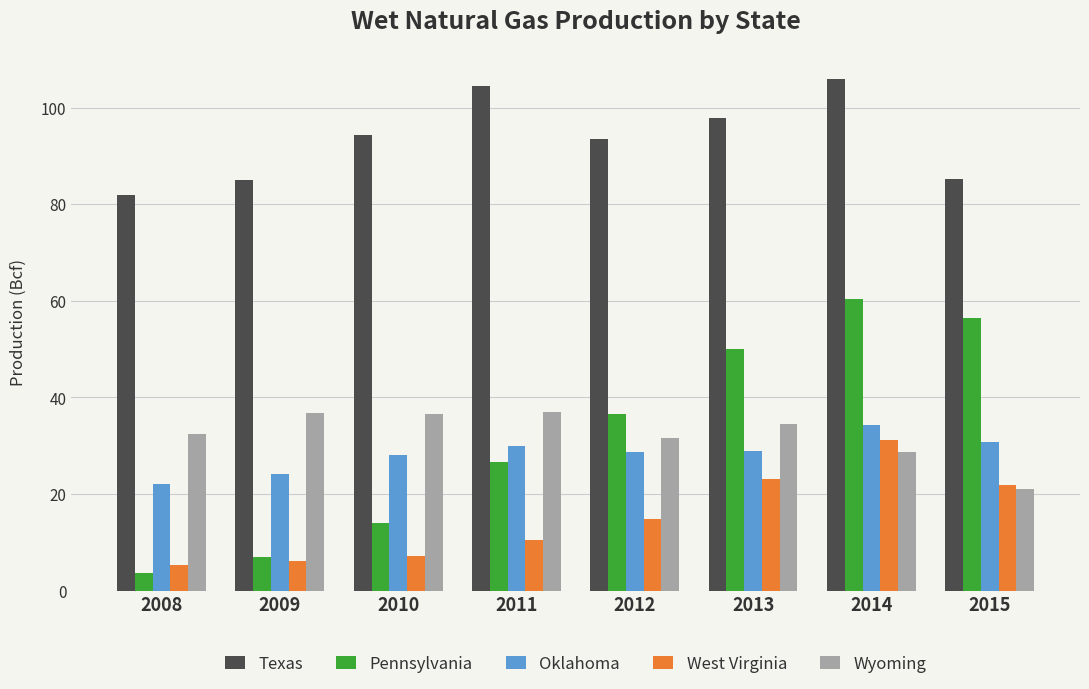

How many series are shown in this chart?

5